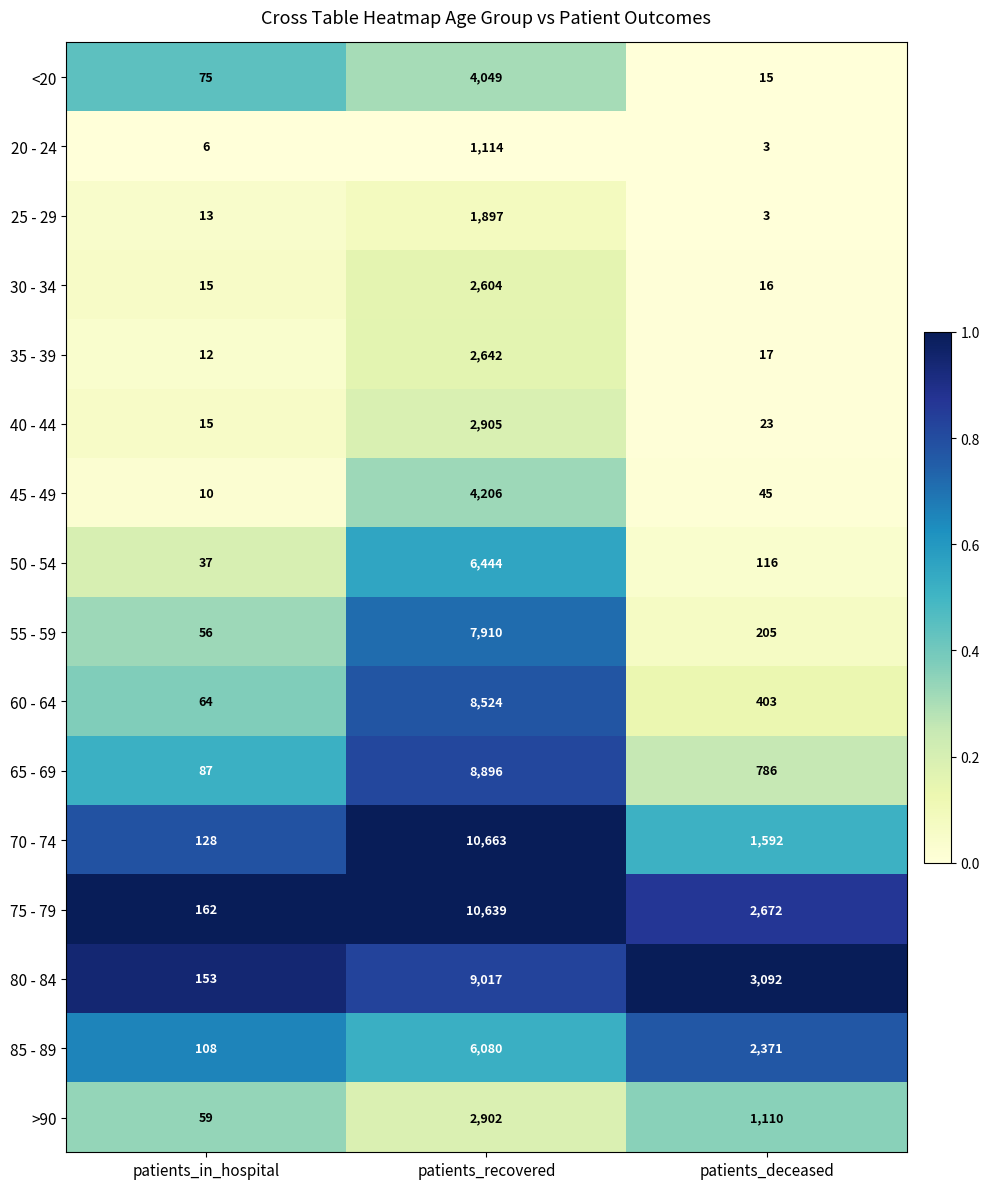

What is the total value across all series at patients_in_hospital?

1000